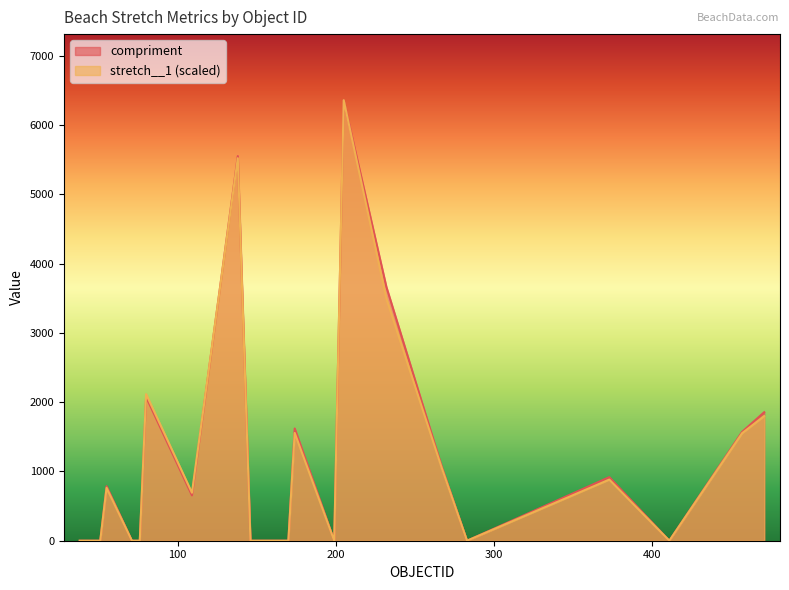

In compriment, how many points are higher than both neighbors (excluding endpoints)?

6